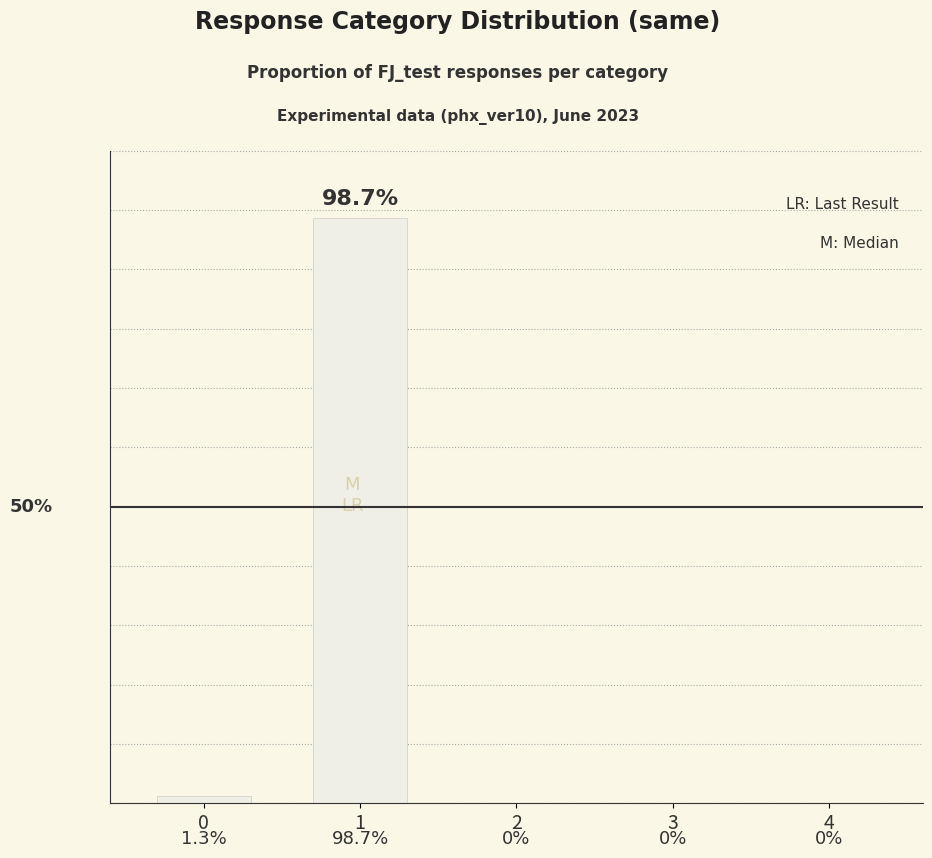

Reading left to right, what are all the values shown in this chart?

0=1.3	1=98.7	2=0.0	3=0.0	4=0.0